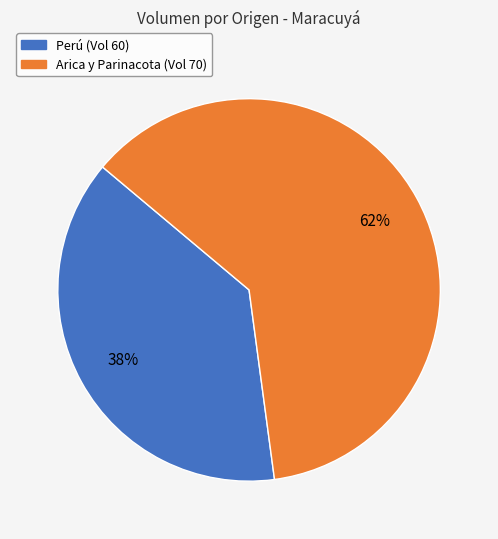

How many segments does this pie chart have?

2